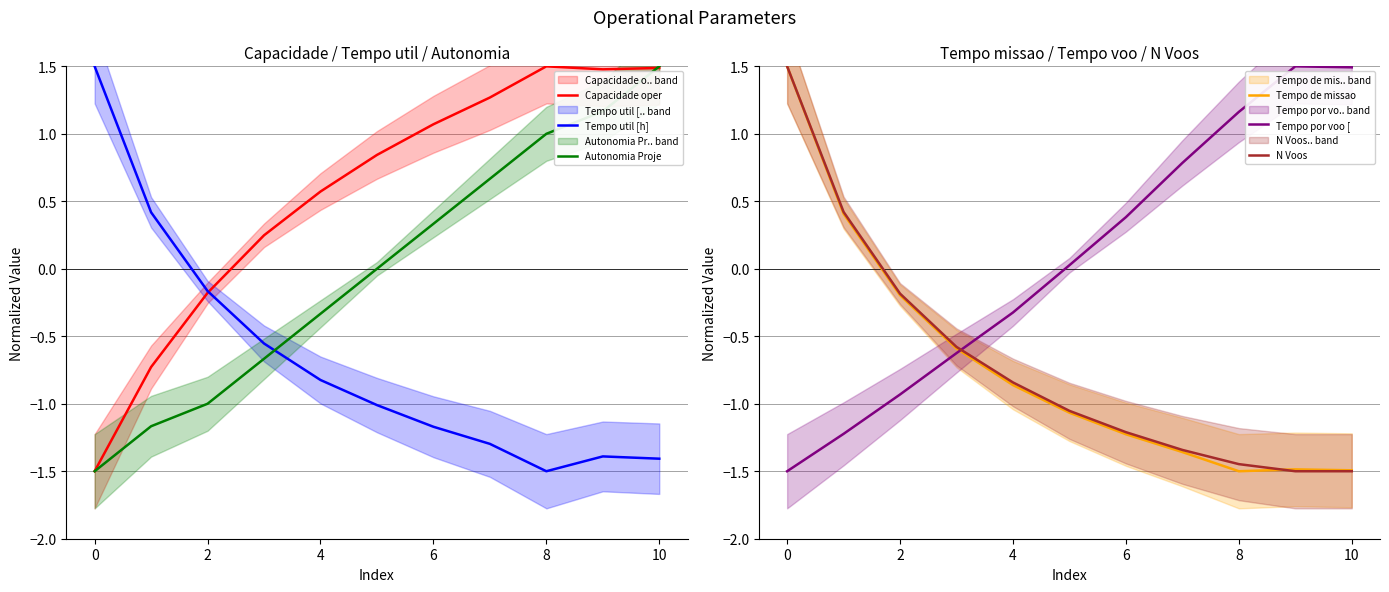

What is the difference between the maximum and second lowest values in the Capacidade oper series?

2.2